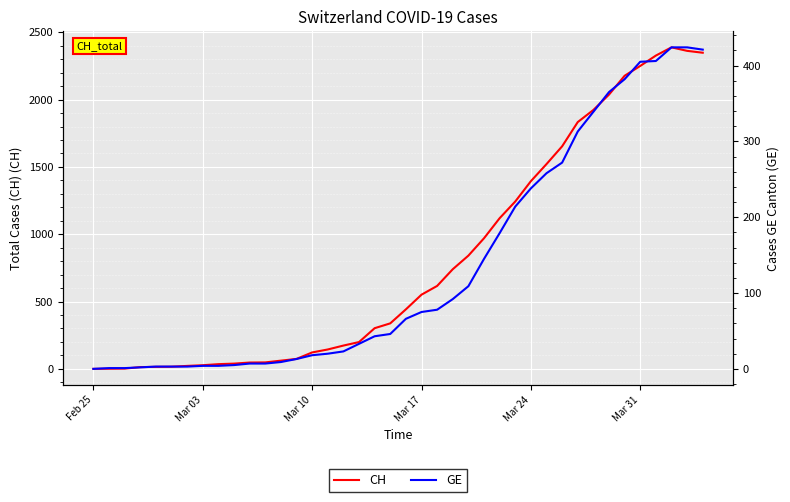

How many data points in CH are above 442?

19